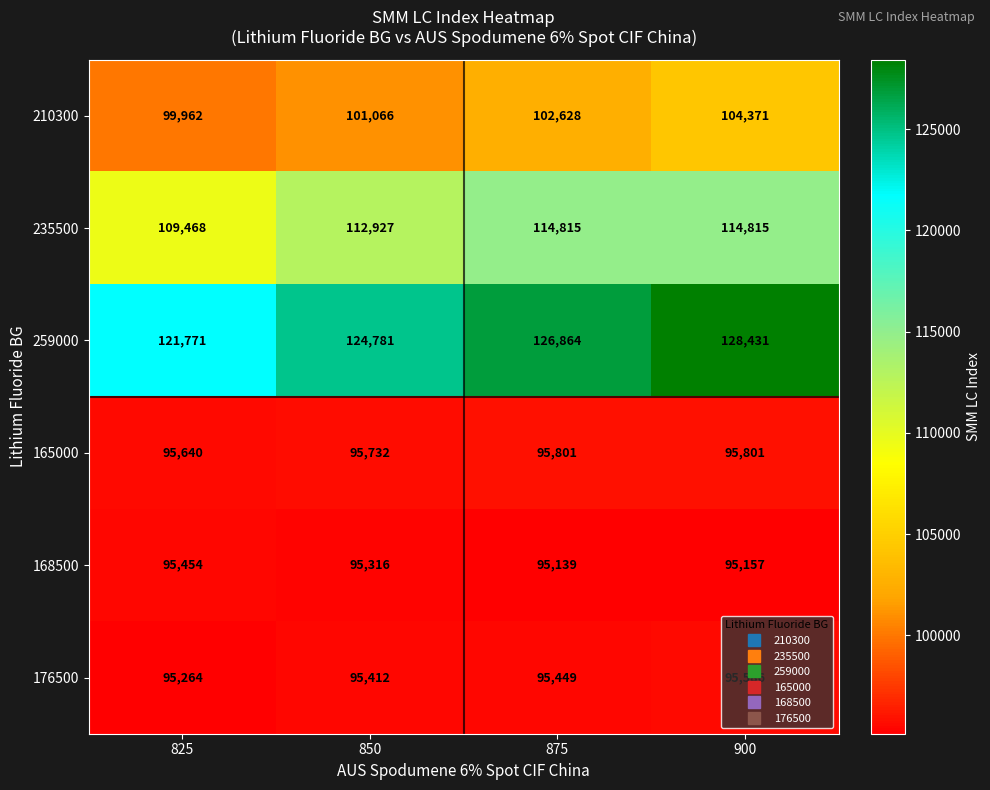

At how many categories does at least one series exceed 96455?

4